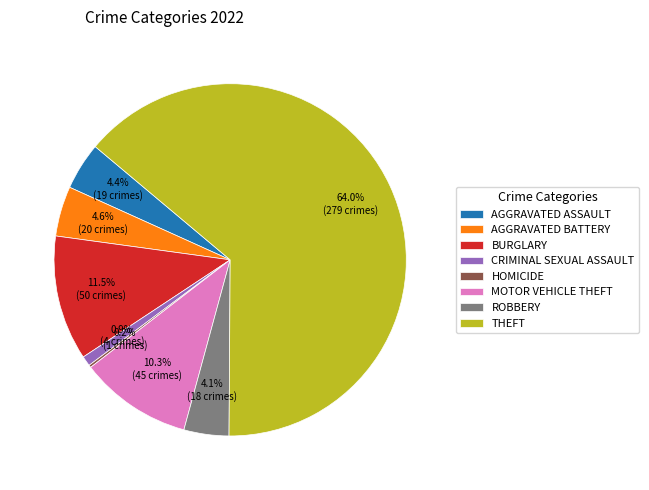

What is the ratio of the value at ROBBERY to the value at BURGLARY?

0.4